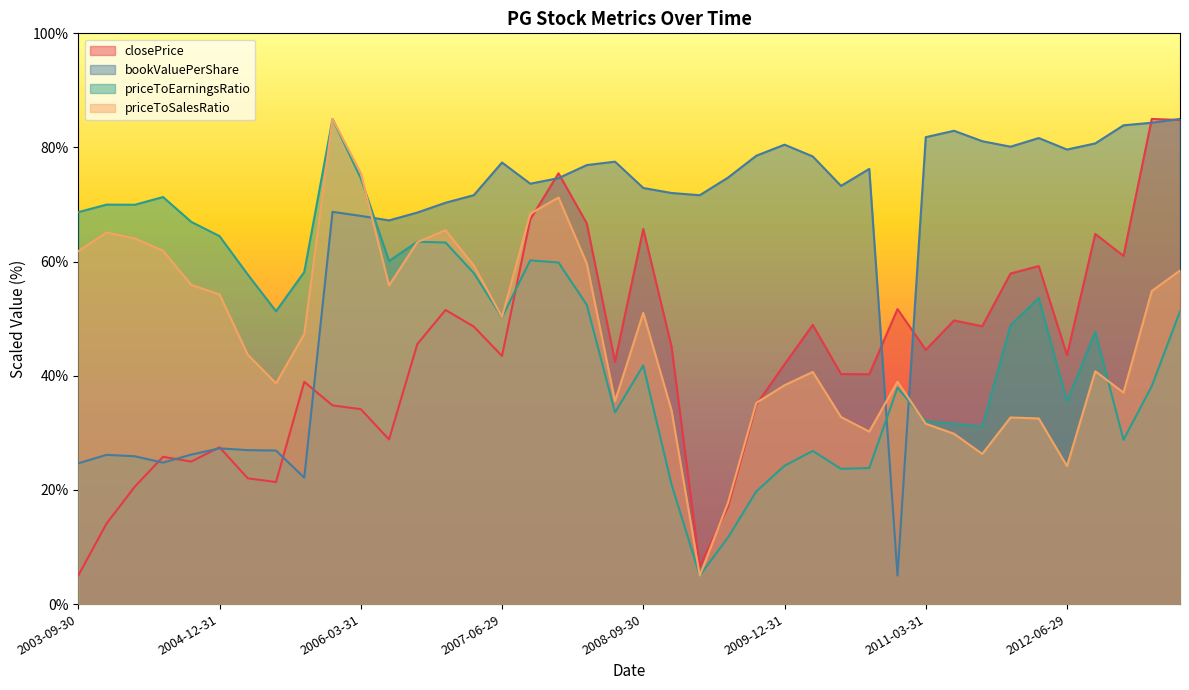

Between which two adjacent categories do closePrice and bookValuePerShare first intersect?

2004-03-31 and 2004-06-30